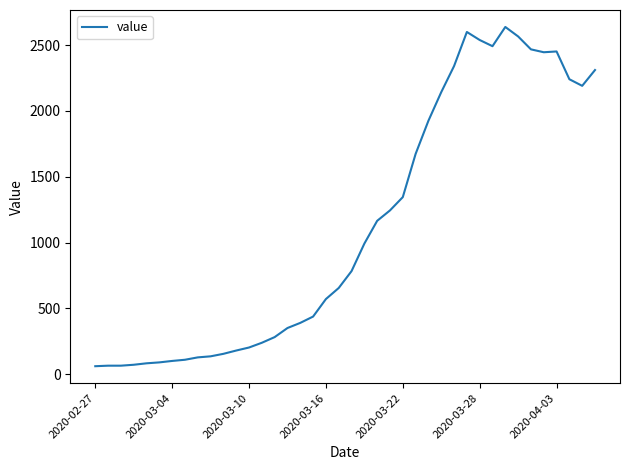

What is the greatest value displayed?

2637